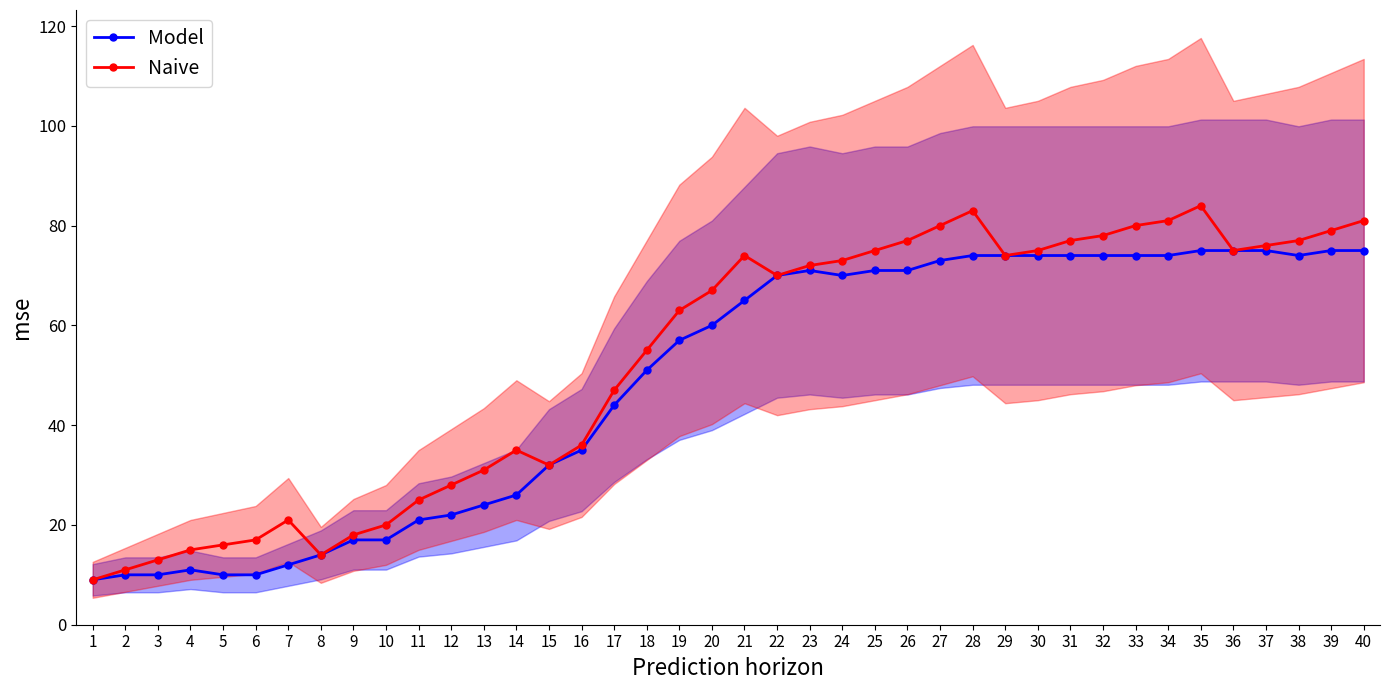

Reading left to right, list all the values displayed in this chart.

Model: 1=9	2=10	3=10	4=11	5=10	6=10	7=12	8=14	9=17	10=17	11=21	12=22	13=24	14=26	15=32	16=35	17=44	18=51	19=57	20=60	21=65	22=70	23=71	24=70	25=71	26=71	27=73	28=74	29=74	30=74	31=74	32=74	33=74	34=74	35=75	36=75	37=75	38=74	39=75	40=75
Naive: 1=9	2=11	3=13	4=15	5=16	6=17	7=21	8=14	9=18	10=20	11=25	12=28	13=31	14=35	15=32	16=36	17=47	18=55	19=63	20=67	21=74	22=70	23=72	24=73	25=75	26=77	27=80	28=83	29=74	30=75	31=77	32=78	33=80	34=81	35=84	36=75	37=76	38=77	39=79	40=81